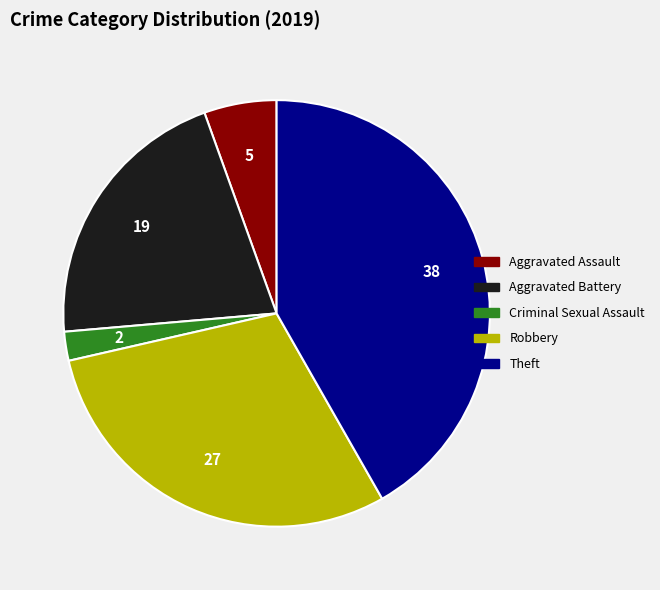

Is there a majority slice in this chart?

No